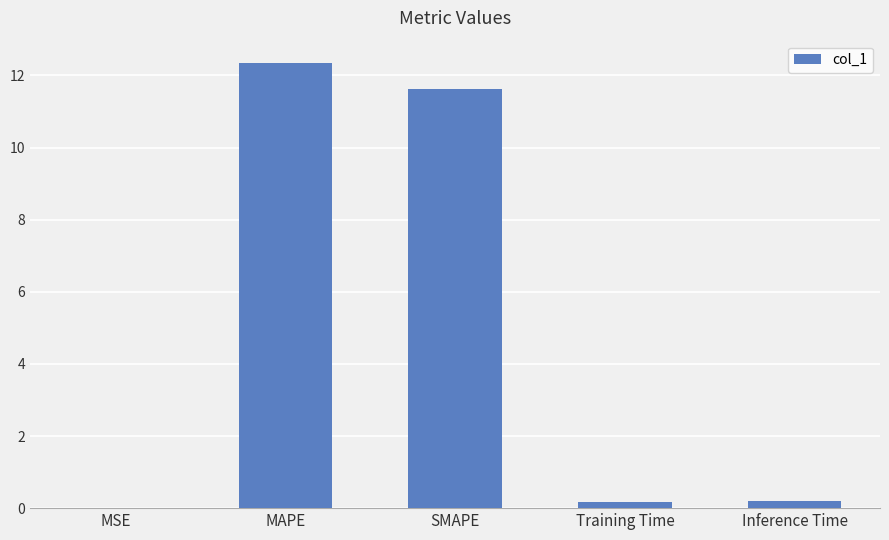

Is it true that the value at MAPE is 19.5?

False